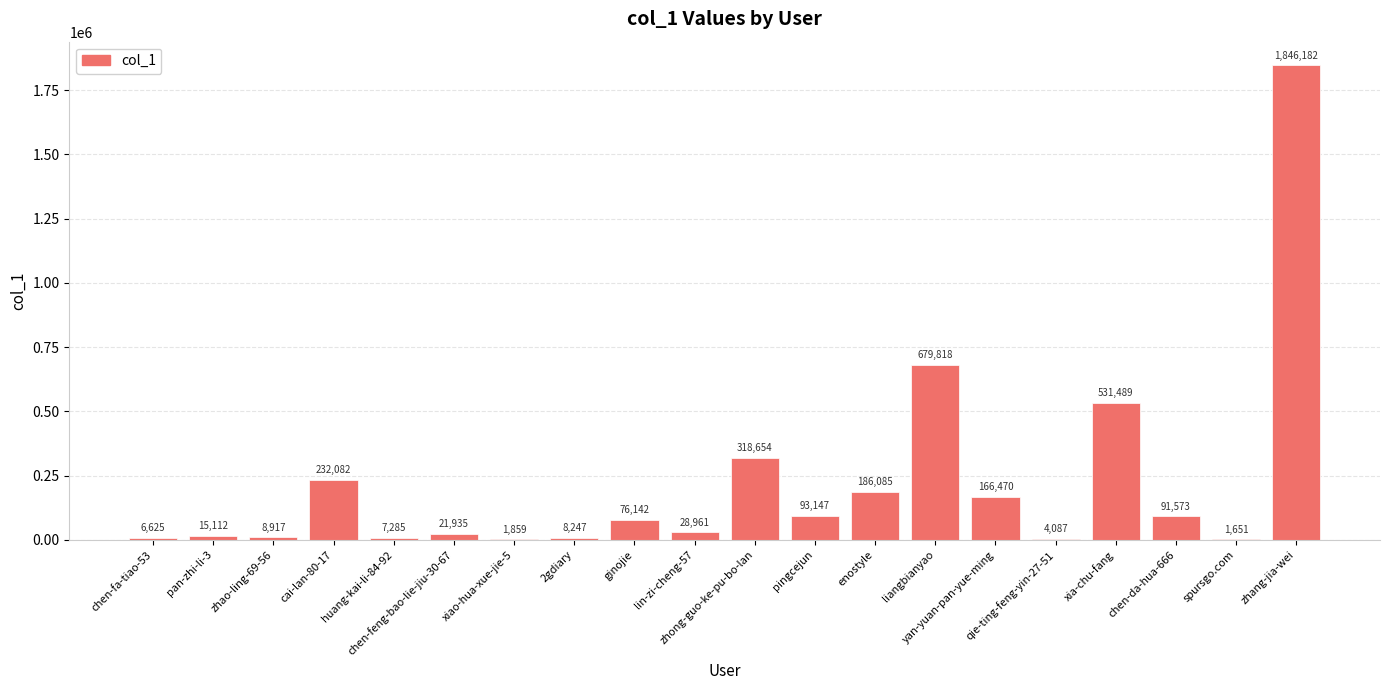

What is the maximum value shown in the chart?

1846182